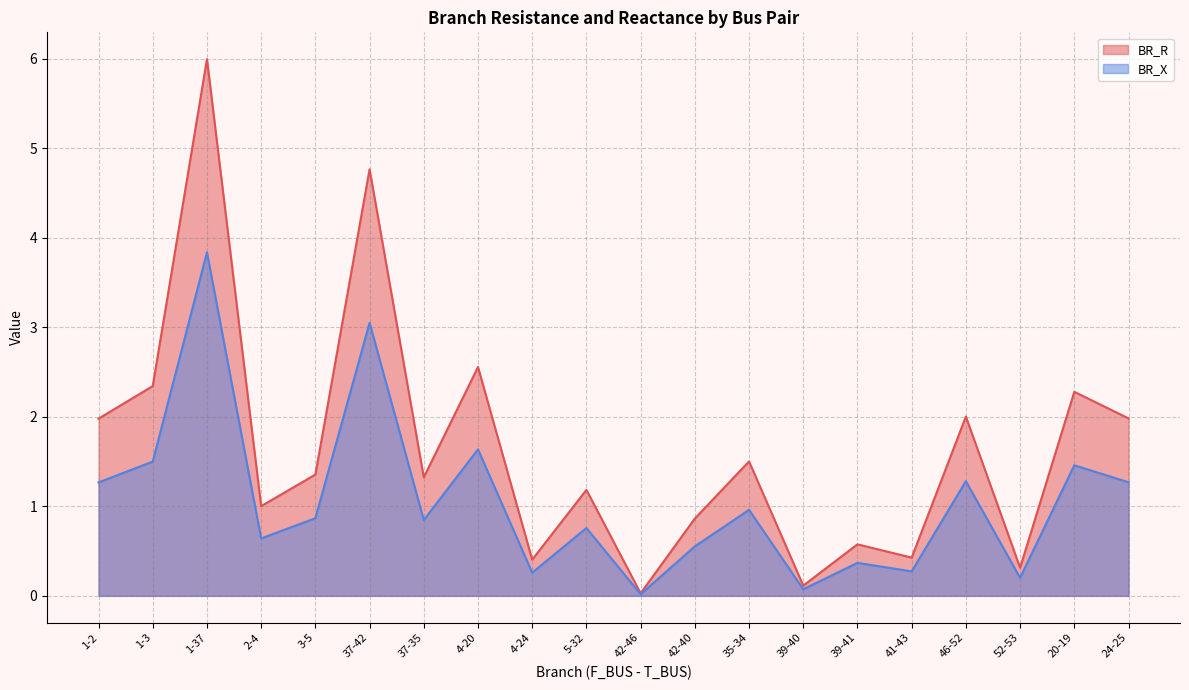

Rank the categories by BR_R value from highest to lowest.

1-37, 37-42, 4-20, 1-3, 20-19, 46-52, 24-25, 1-2, 35-34, 3-5, 37-35, 5-32, 2-4, 42-40, 39-41, 41-43, 4-24, 52-53, 39-40, 42-46